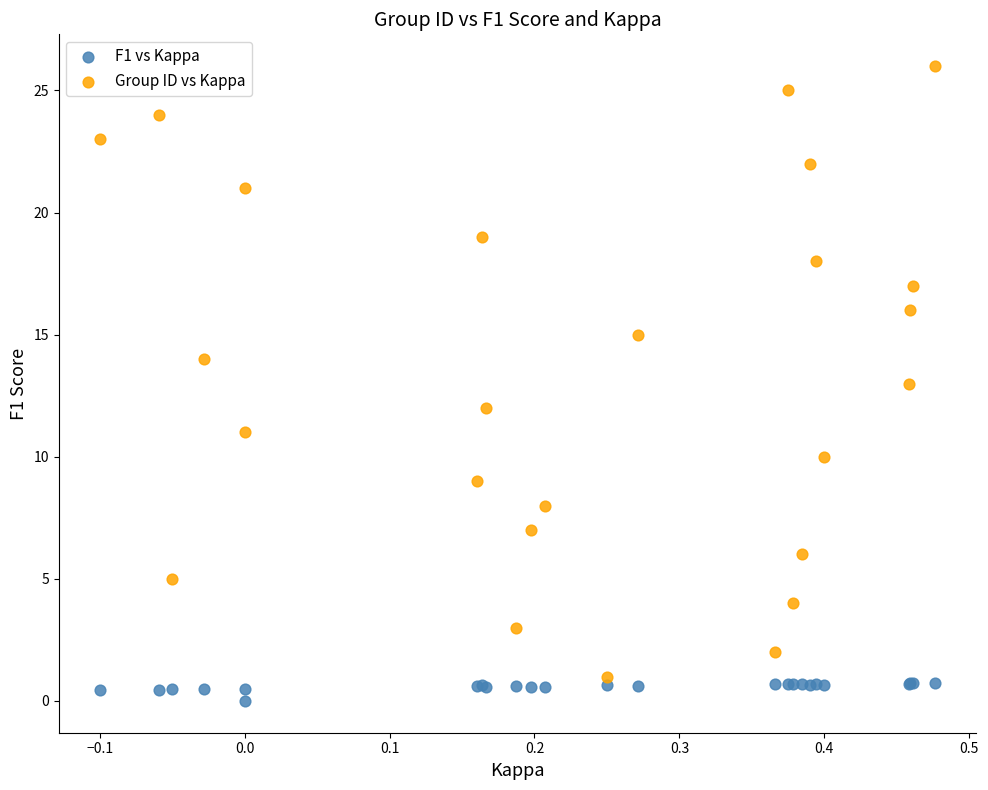

Which series contains the lowest Y value?

F1 vs Kappa